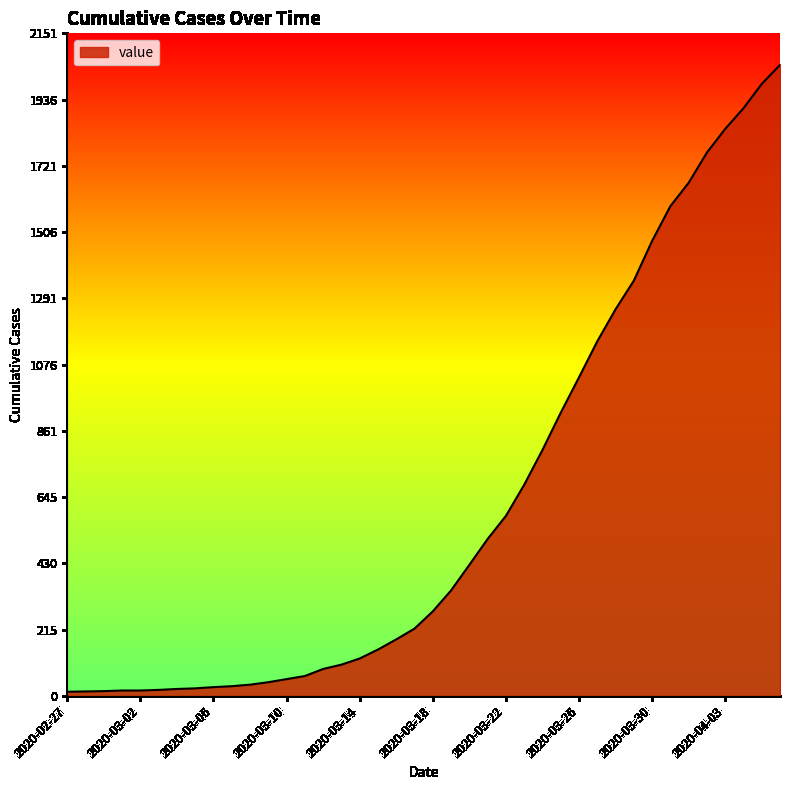

What is the difference between the maximum and minimum values?

2036